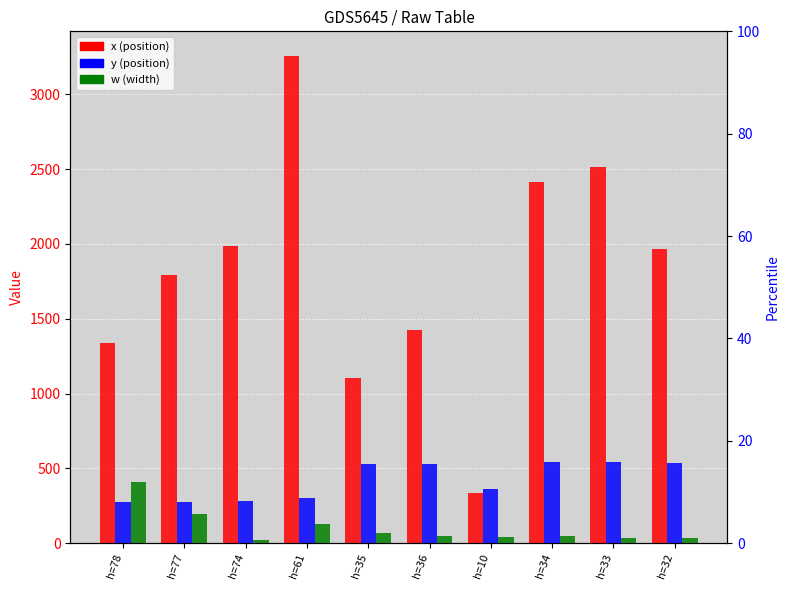

What is the difference between the highest and lowest values at h=74?

1967